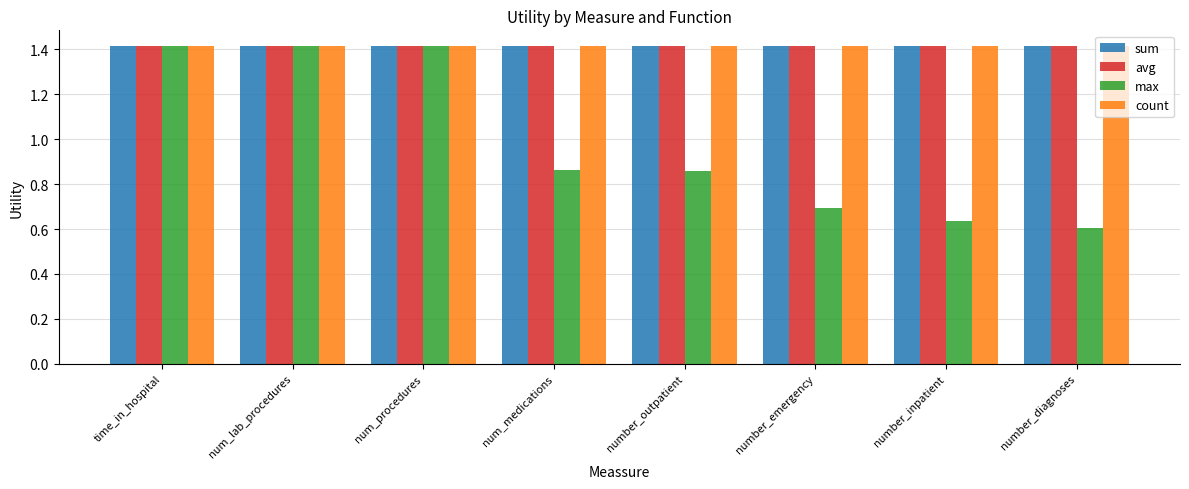

What is the approximate value of count at num_procedures?

1.4